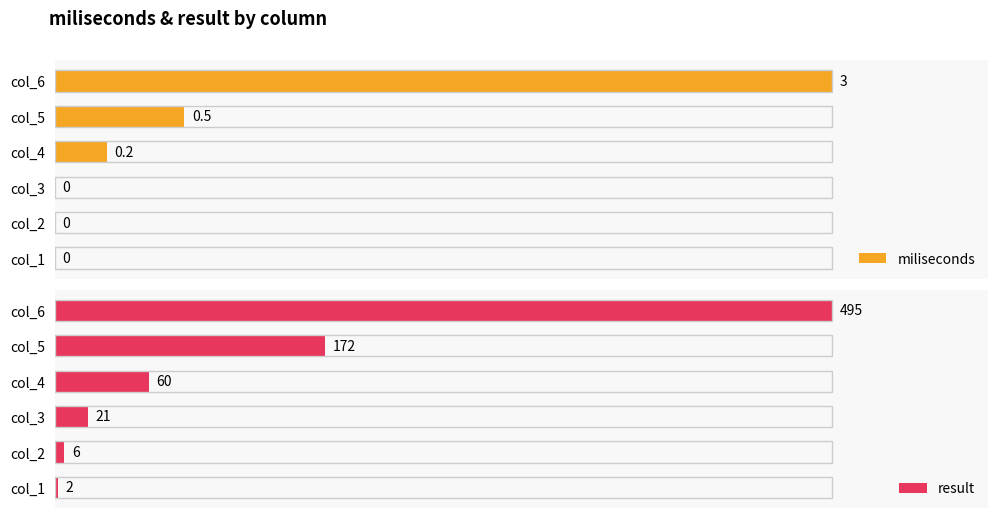

Rank the series by their average value, from lowest to highest.

miliseconds, result